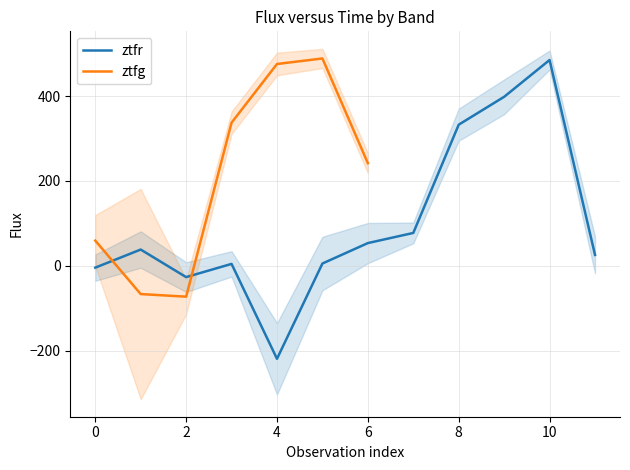

What is the sum of the fluxerr_ztfr values at 5 and 11?

106.4